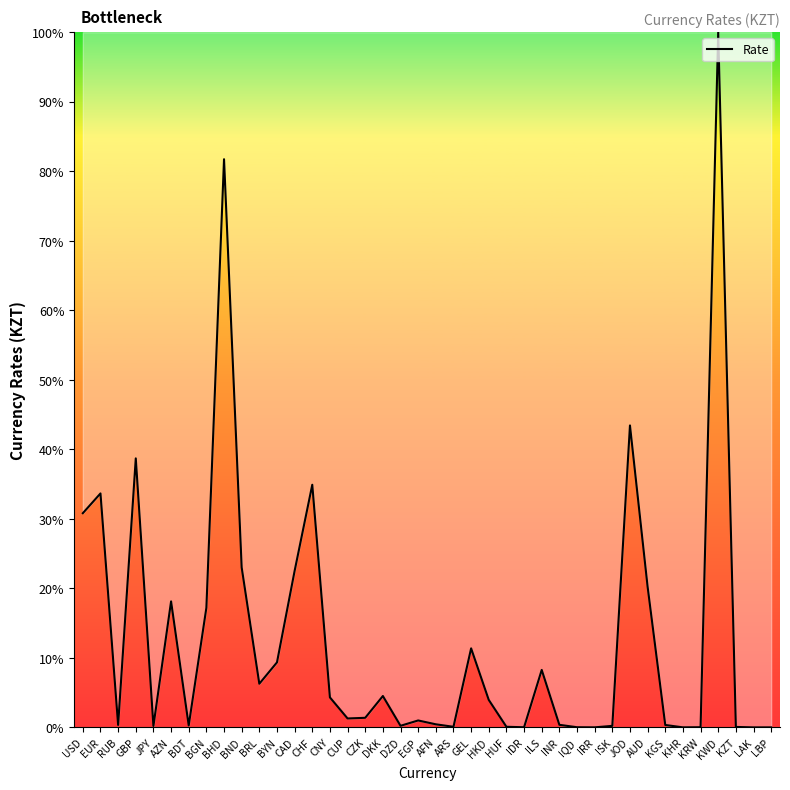

At which label is the value closest to 50?

JOD